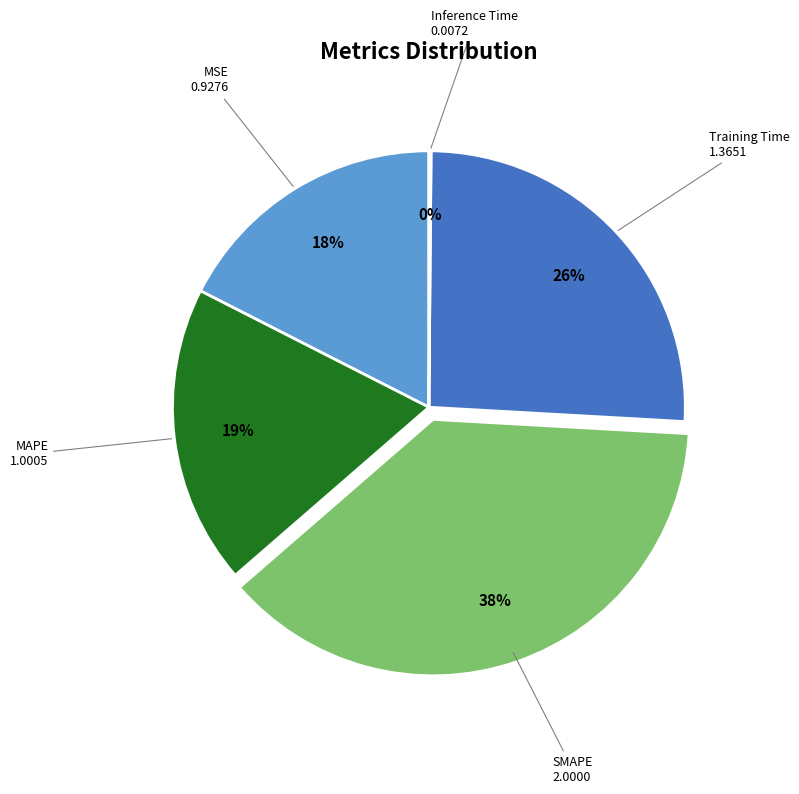

To the nearest percent, what is the average slice percentage?

20%